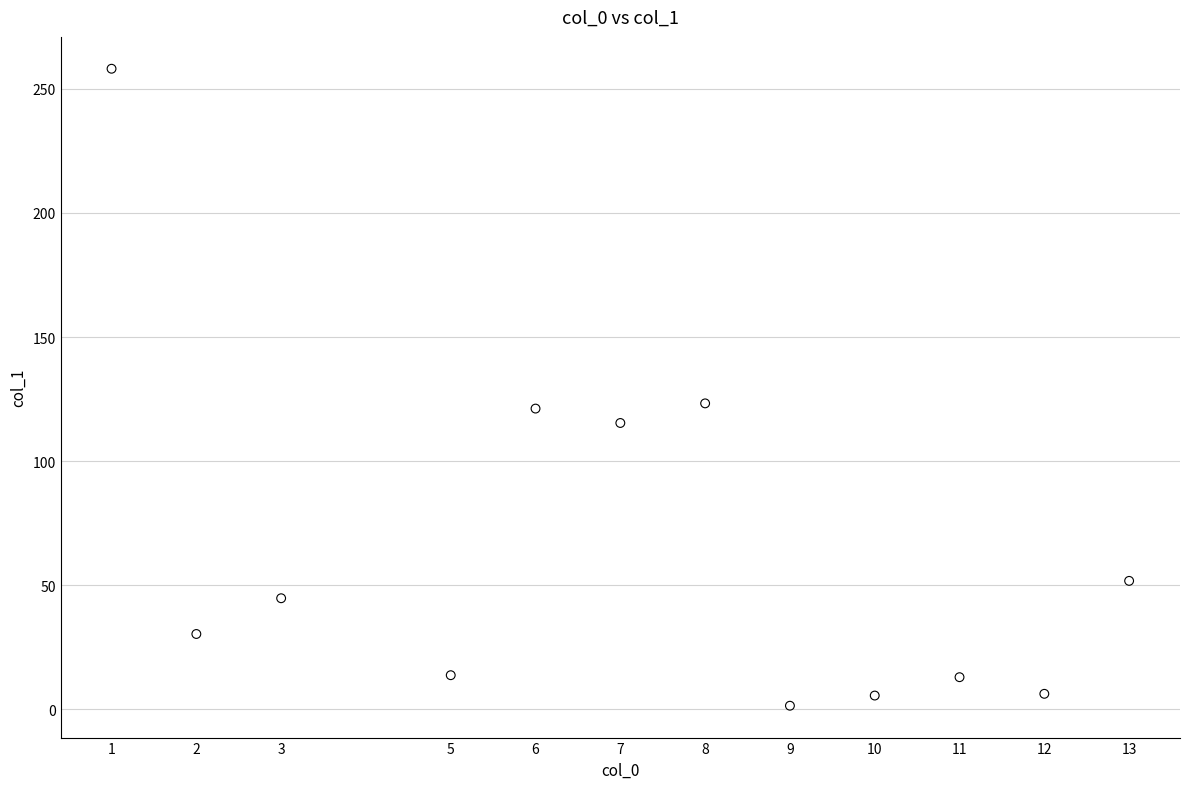

What is the average X value?

7.2